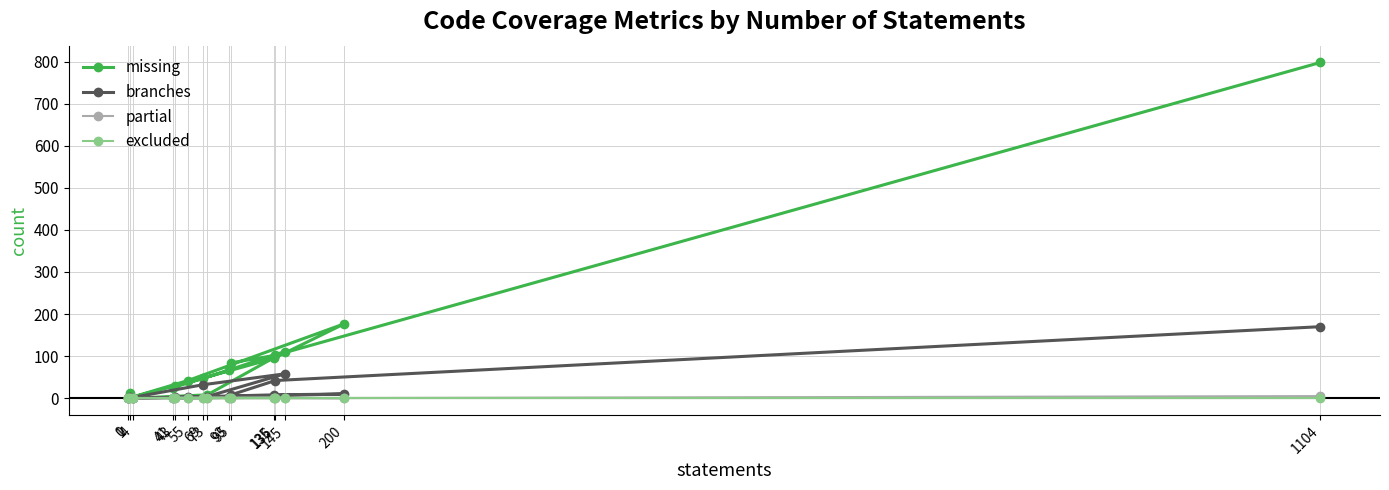

True or false: excluded and branches intersect in this chart.

False